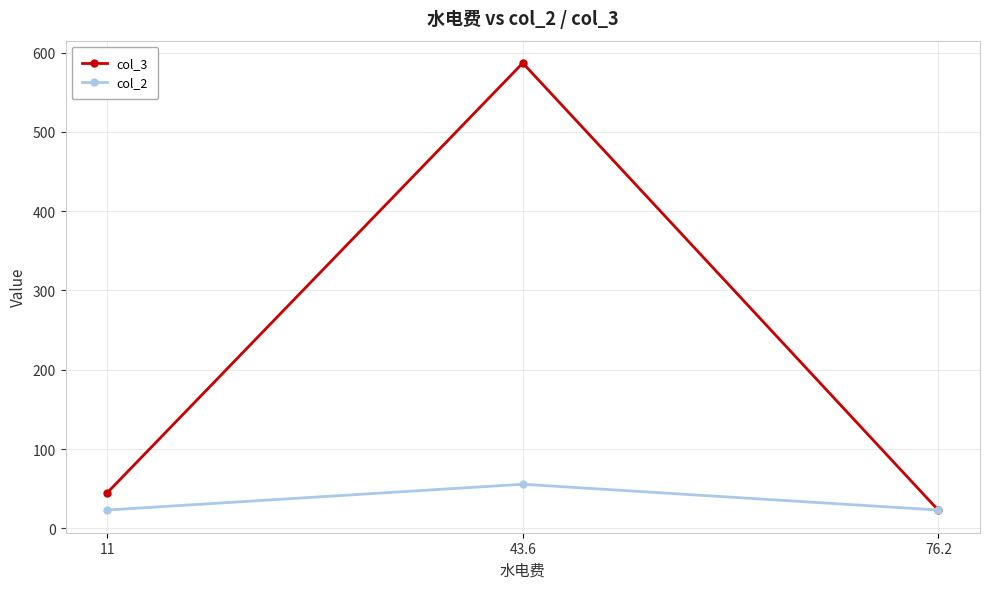

Read the col_2 value at 11.

23.0